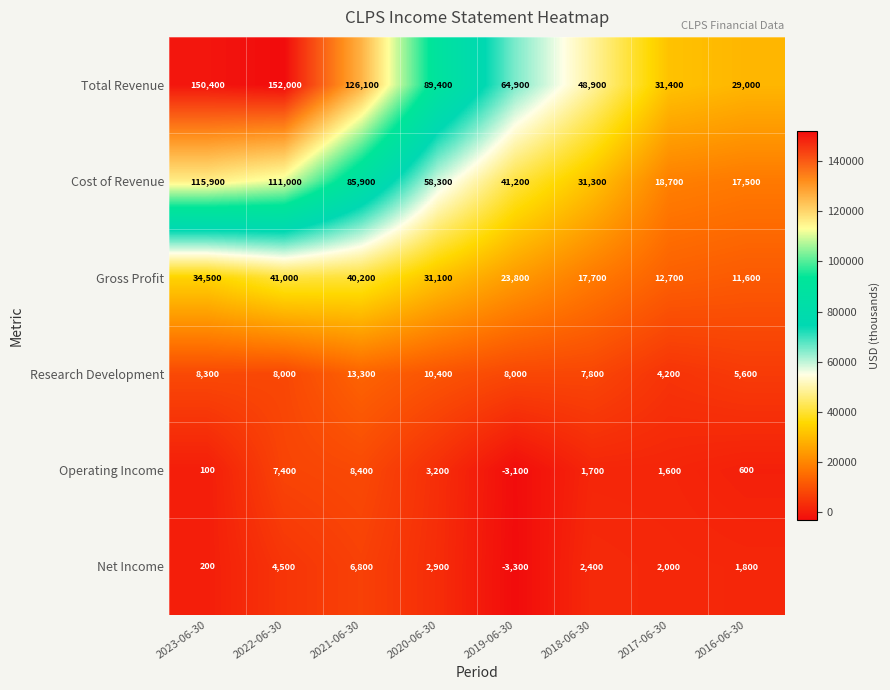

List the series in order of their peak value, lowest first.

Net Income, Operating Income, Research Development, Gross Profit, Cost of Revenue, Total Revenue